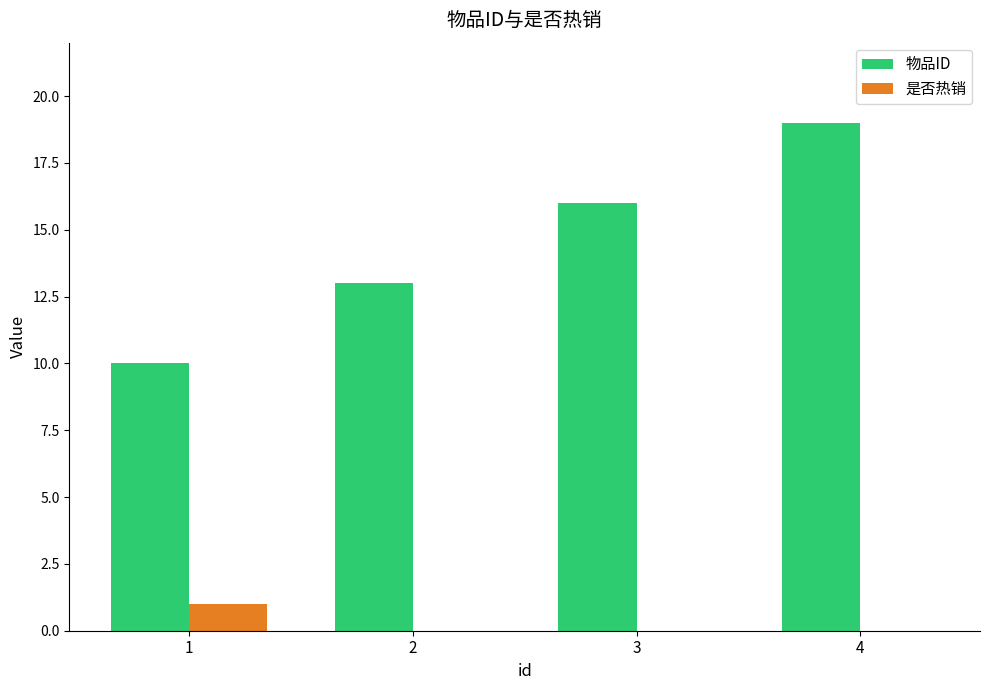

How many groups of bars are there?

4